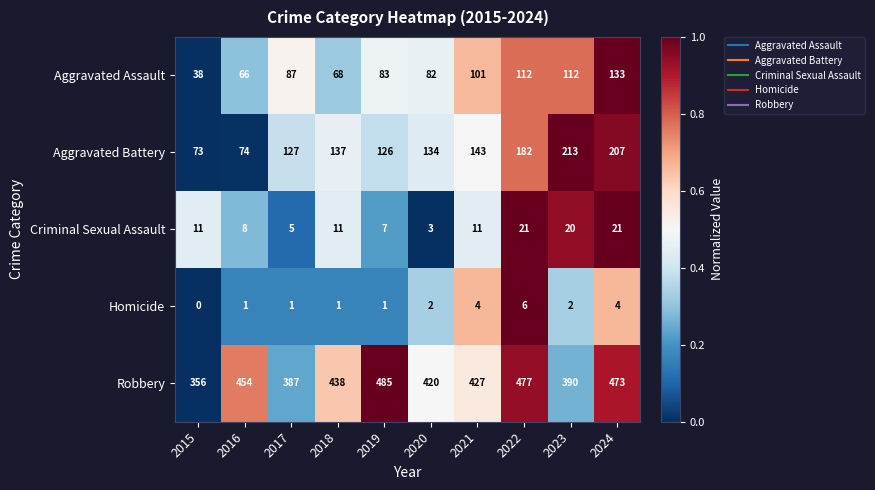

What is the total value across all series at 2023?

737